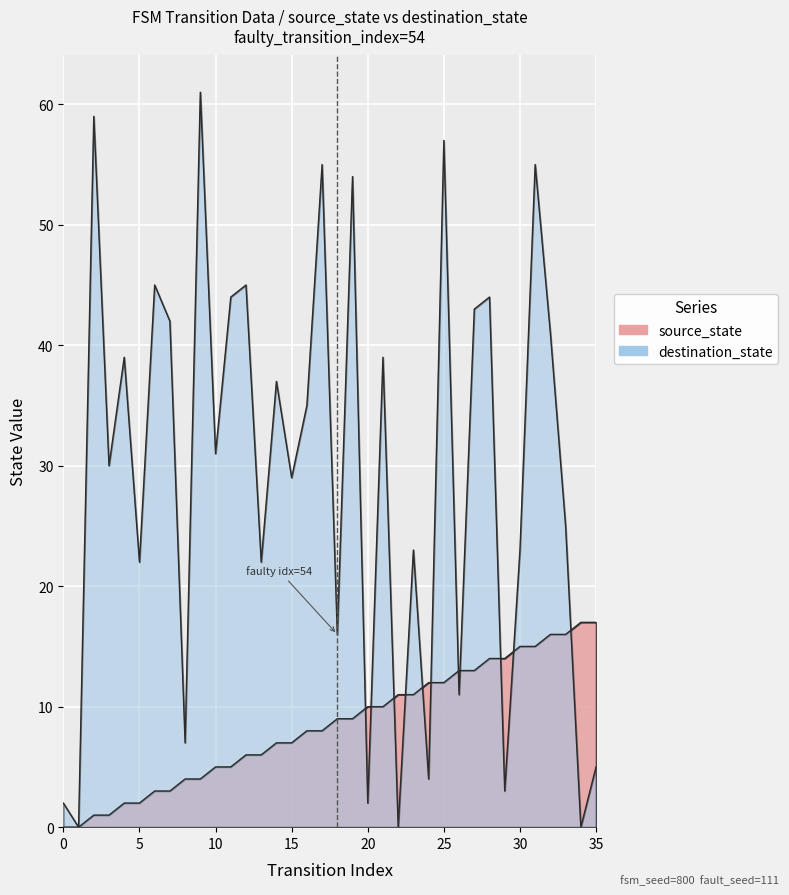

What is the highest value of the source_state series?

17